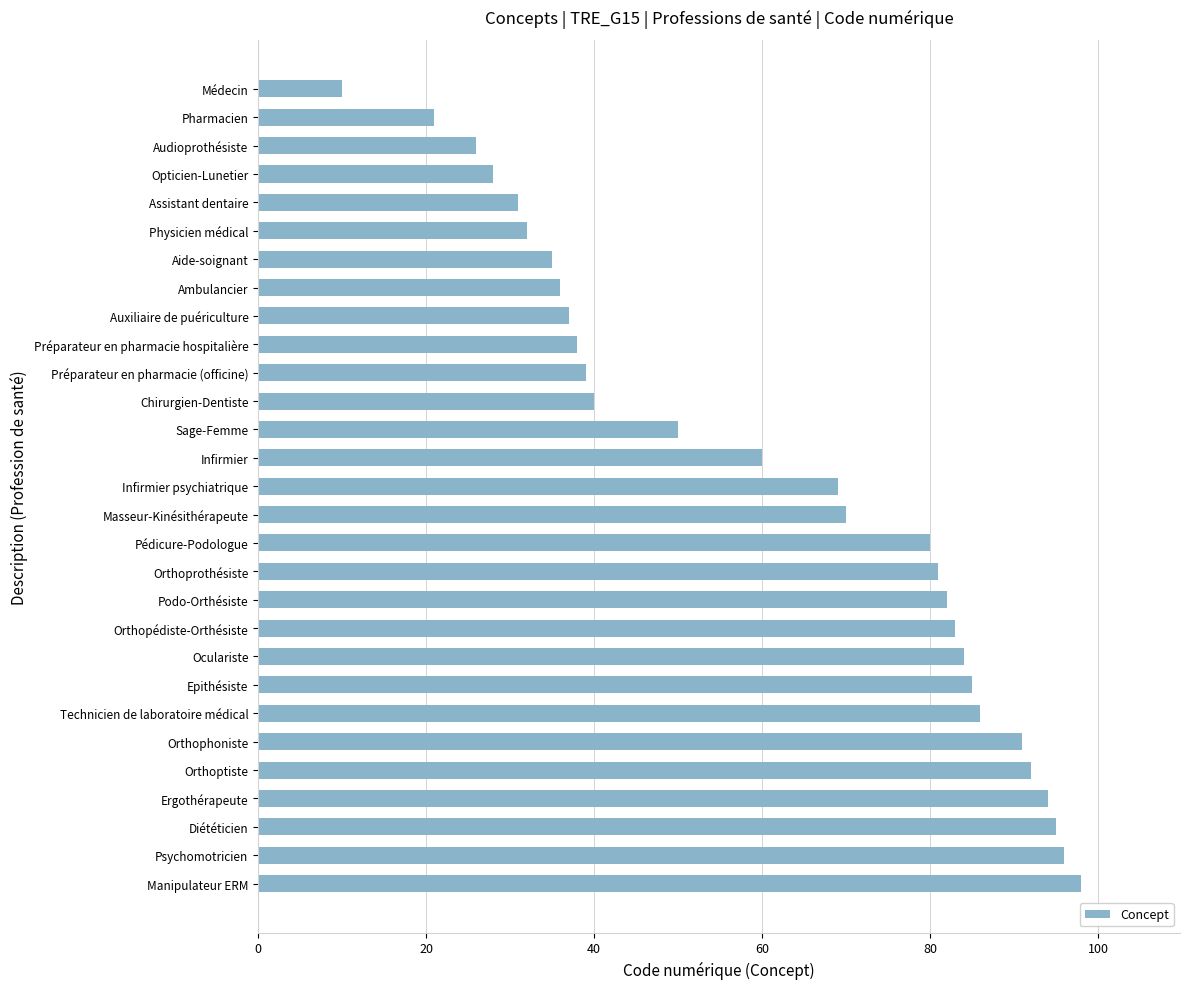

What is the difference between the maximum and minimum values?

88